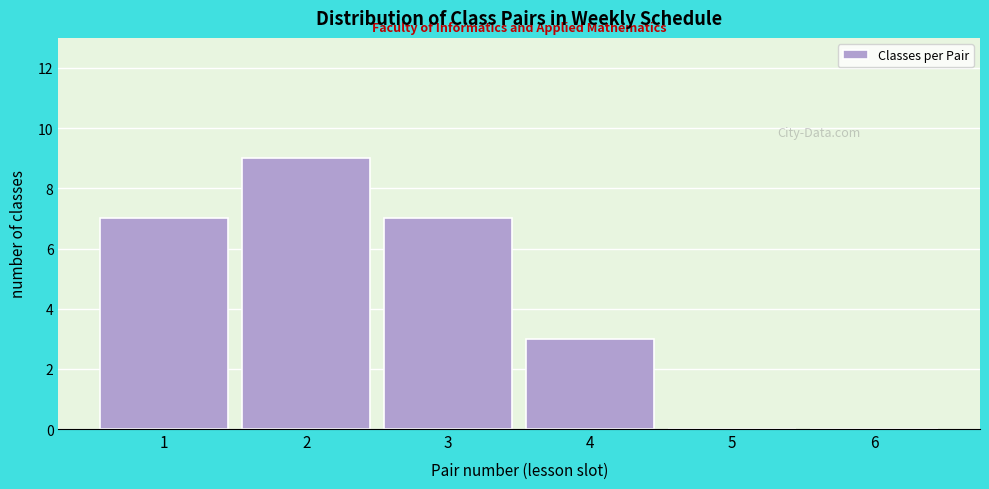

Reading left to right, list all the values displayed in this chart.

1=7	2=9	3=7	4=3	5=0	6=0